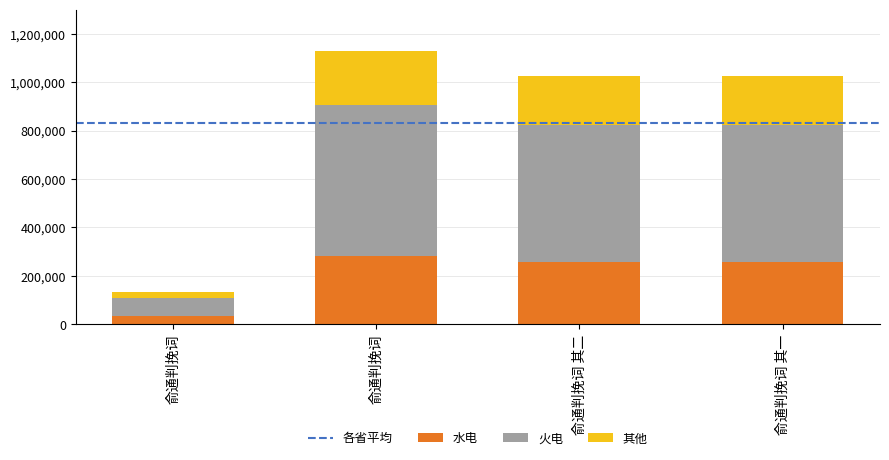

Are the bars horizontal?

No